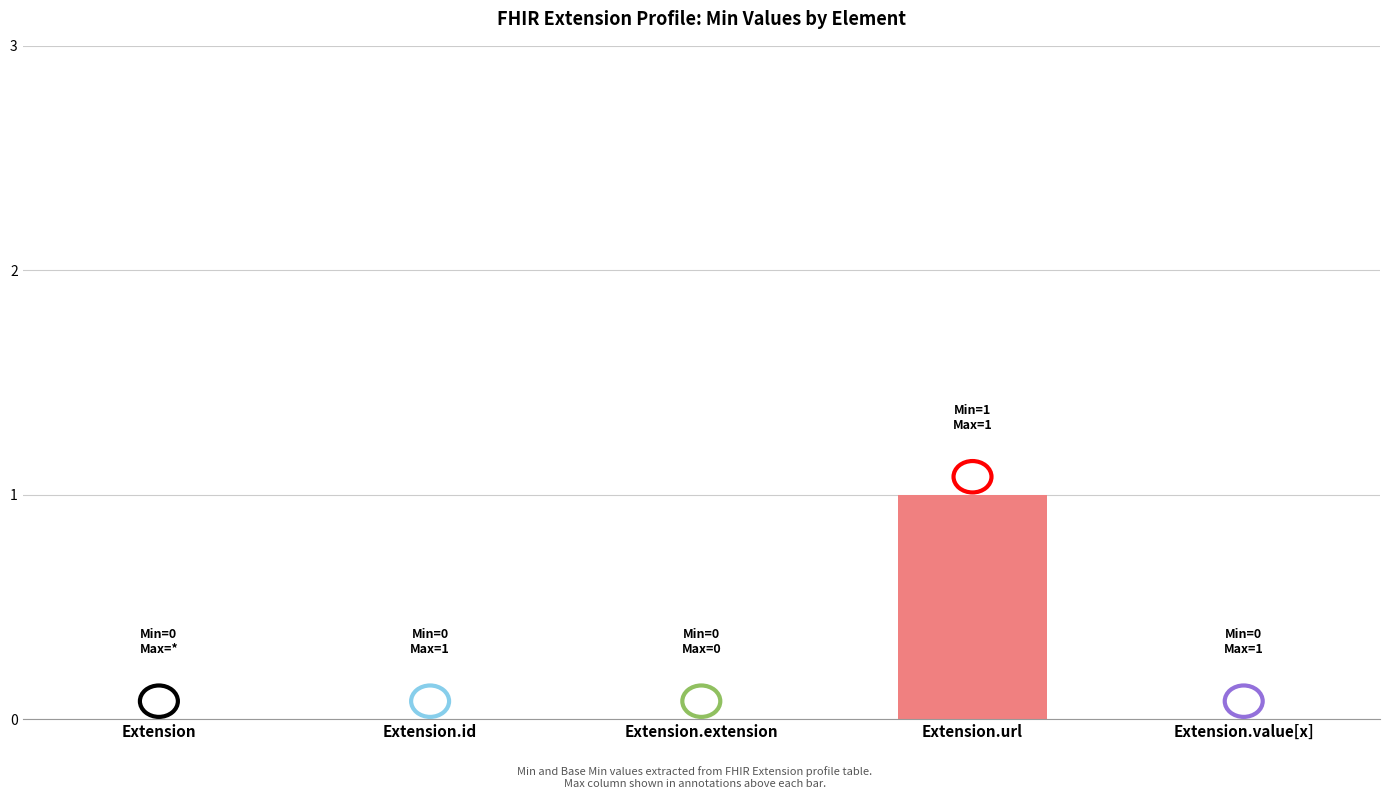

The chart shows a value of 0 at Extension. True or false?

True